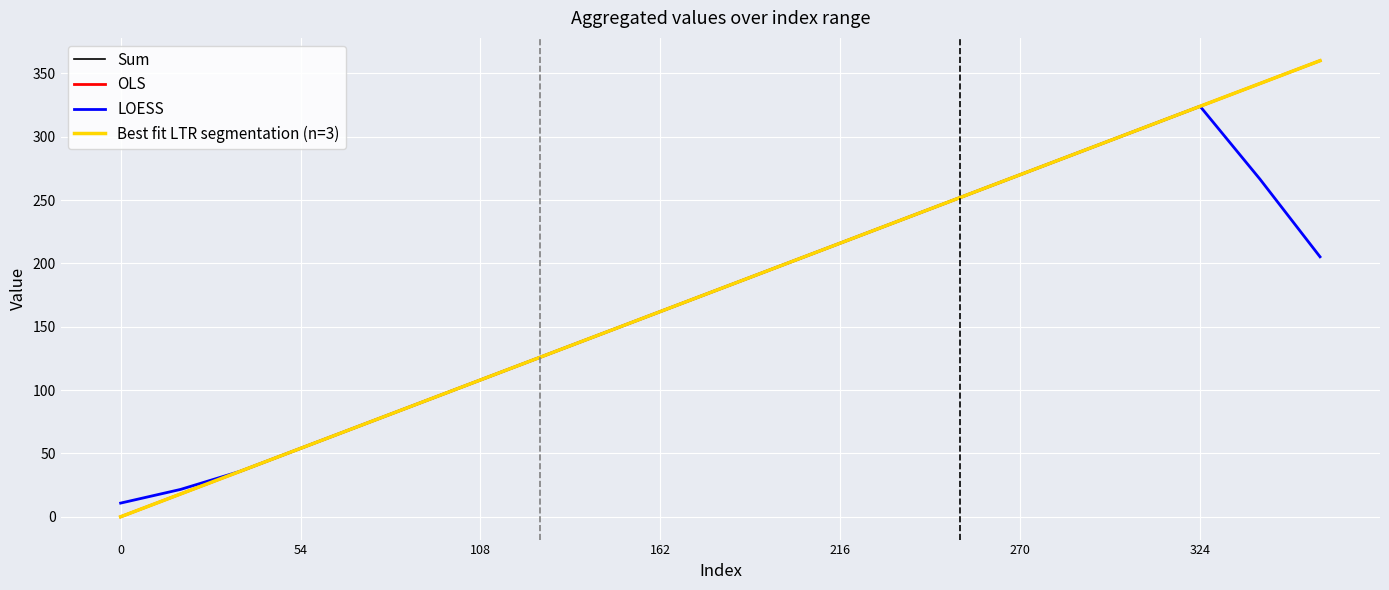

Does the chart have visible grid lines?

Yes